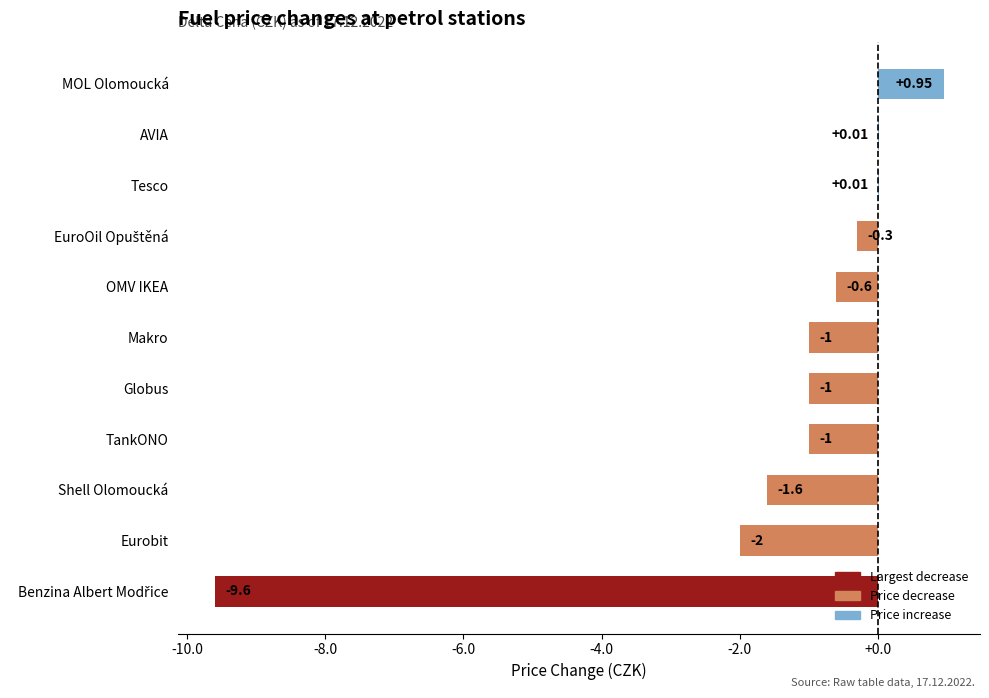

Between Globus and MOL Olomoucká, which is larger?

MOL Olomoucká